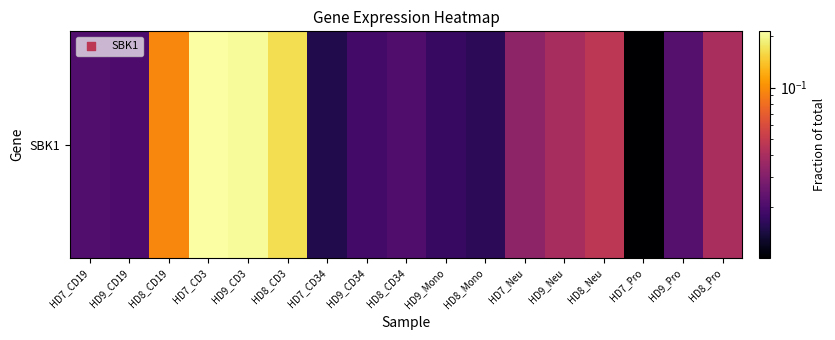

Reading left to right, what are all the values shown in this chart?

HD7_CD19=0.0	HD9_CD19=0.0	HD8_CD19=0.1	HD7_CD3=0.2	HD9_CD3=0.2	HD8_CD3=0.2	HD7_CD34=0.0	HD9_CD34=0.0	HD8_CD34=0.0	HD9_Mono=0.0	HD8_Mono=0.0	HD7_Neu=0.0	HD9_Neu=0.0	HD8_Neu=0.0	HD7_Pro=0.0	HD9_Pro=0.0	HD8_Pro=0.0